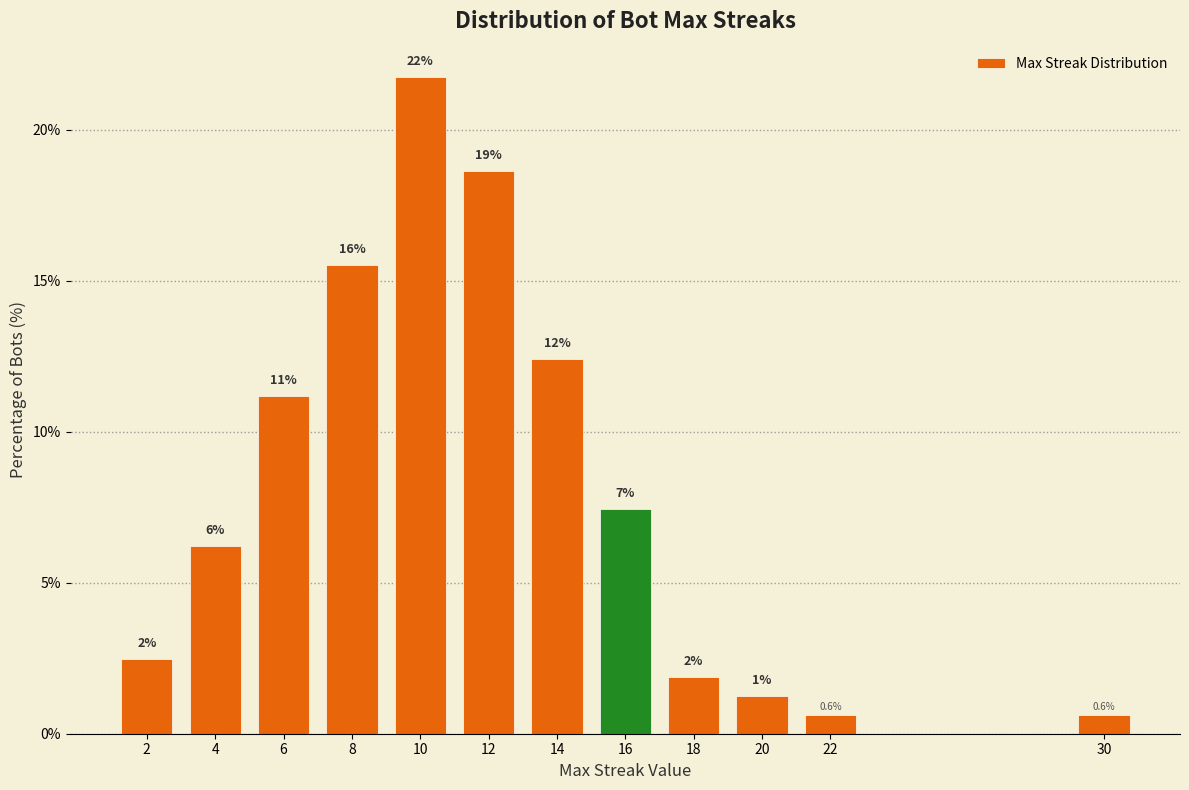

How many bars are there in total?

12